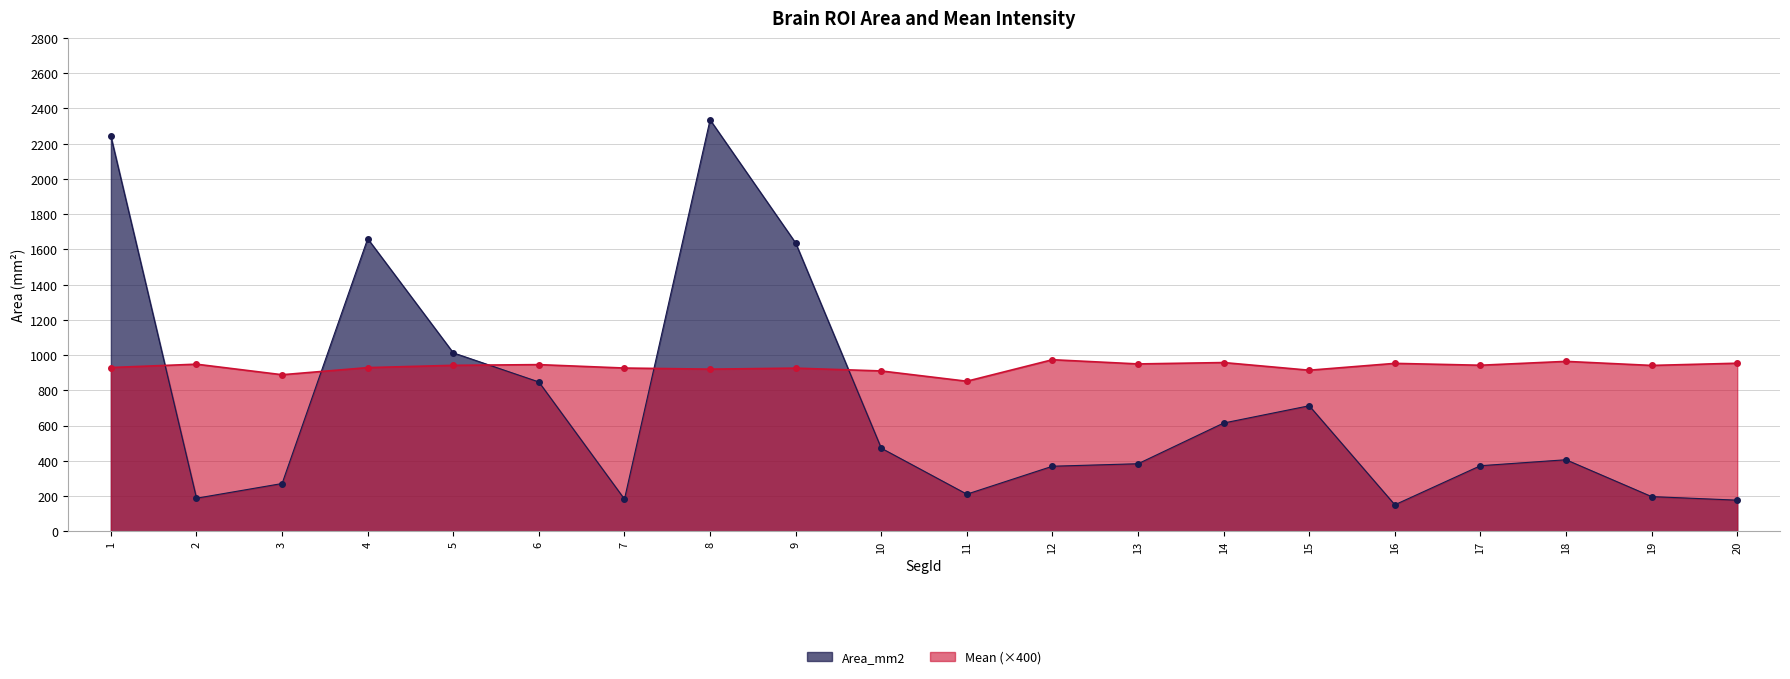

Which series has the largest total across all categories?

Mean (×400)